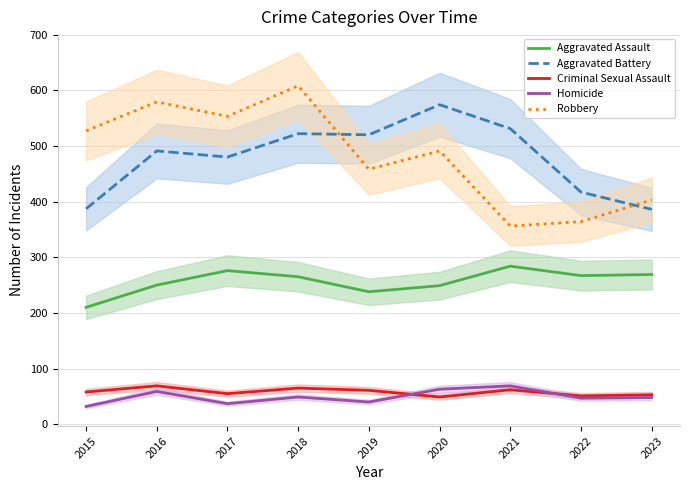

How many data points does each series have?

9